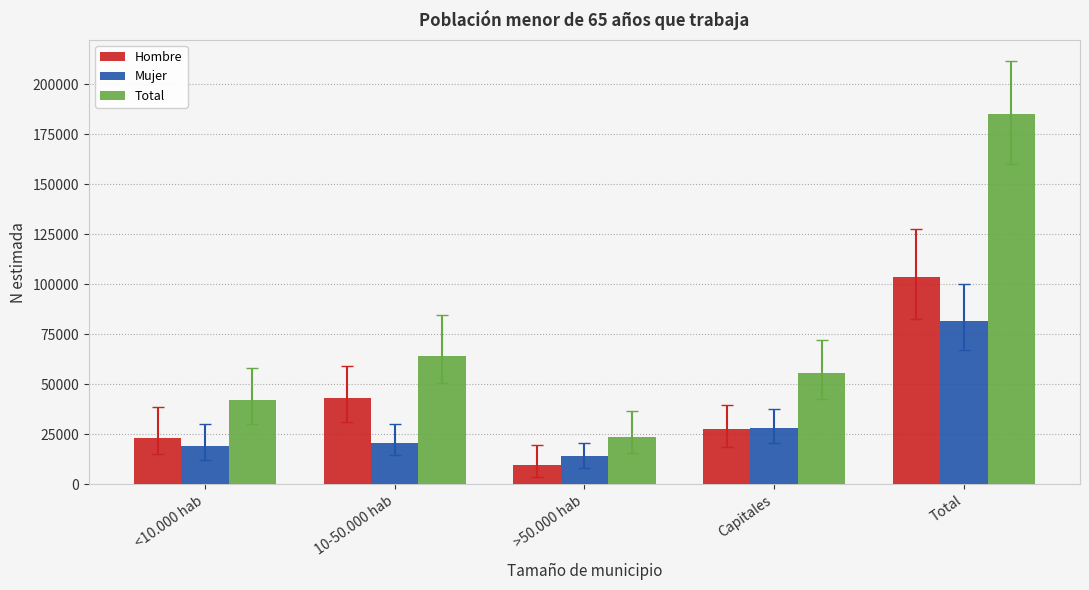

Between >50.000 hab and Total, which series saw the biggest shift?

Total